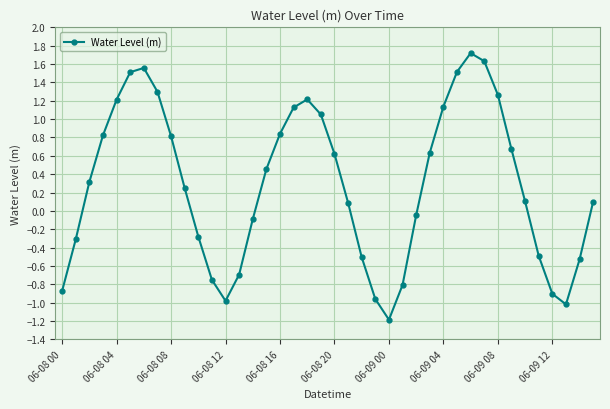

How many points are higher than both their immediate neighbors (excluding endpoints)?

3